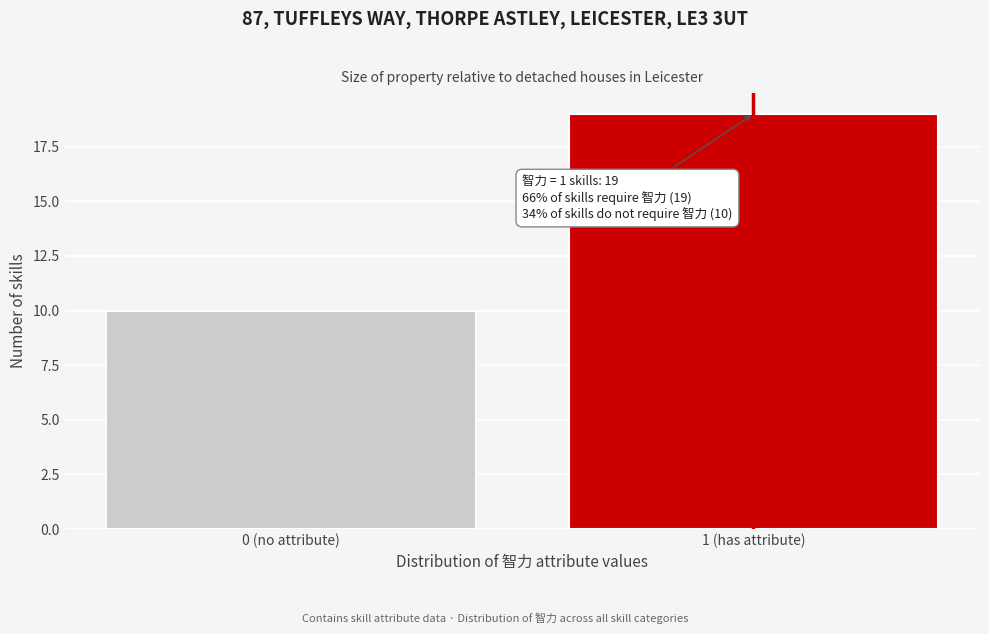

Reading left to right, transcribe all the data shown in this chart.

0 (no attribute)=10	1 (has attribute)=19